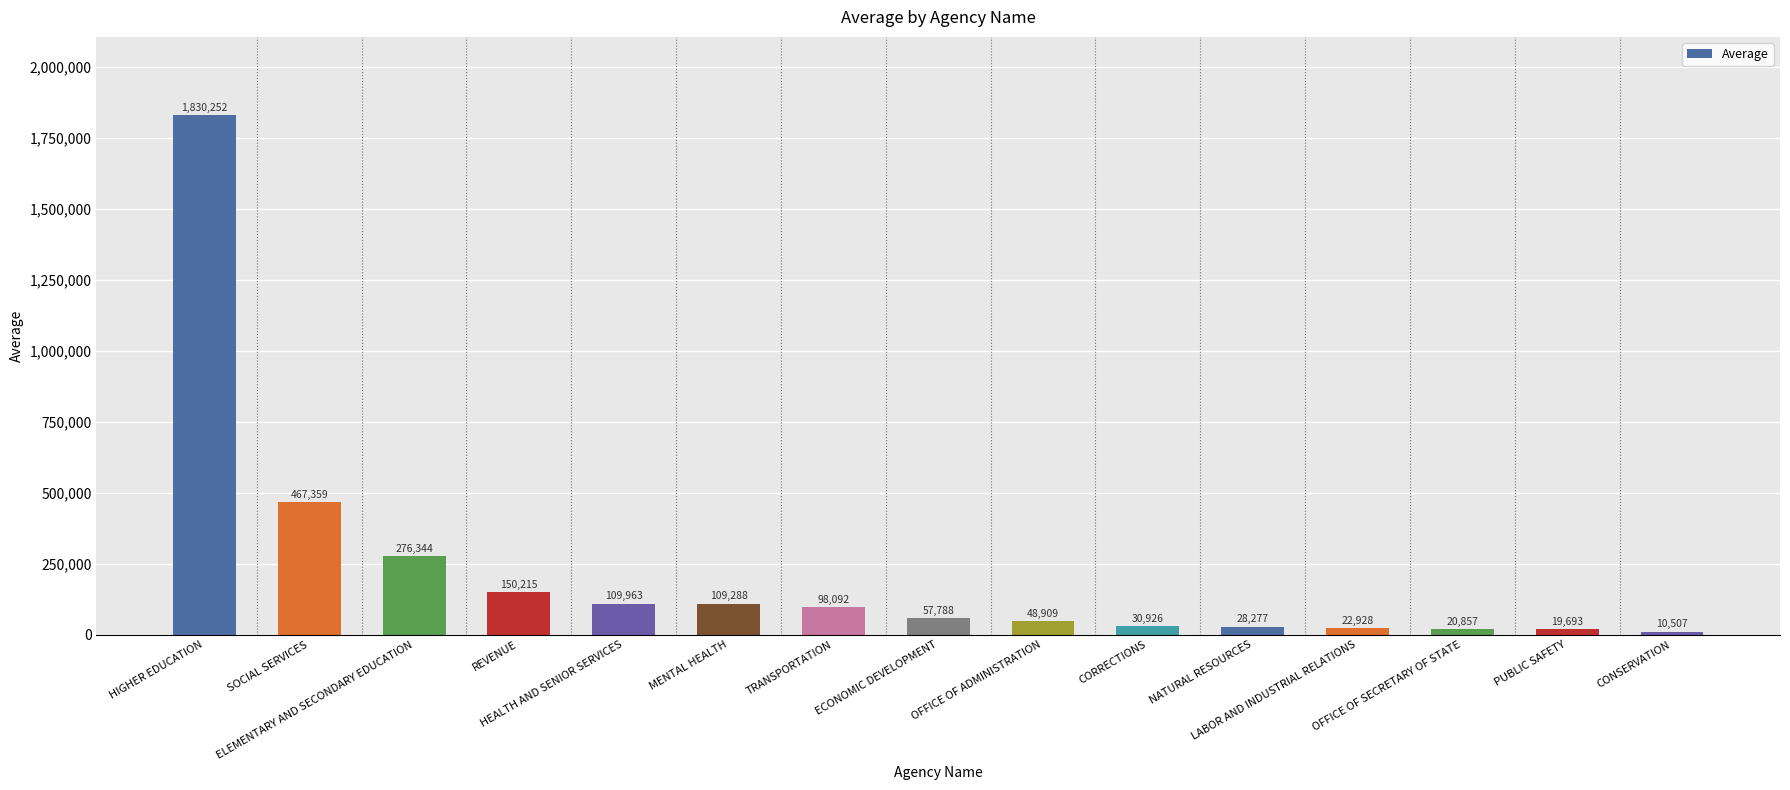

The chart shows a value of 25104.1 at TRANSPORTATION. True or false?

False